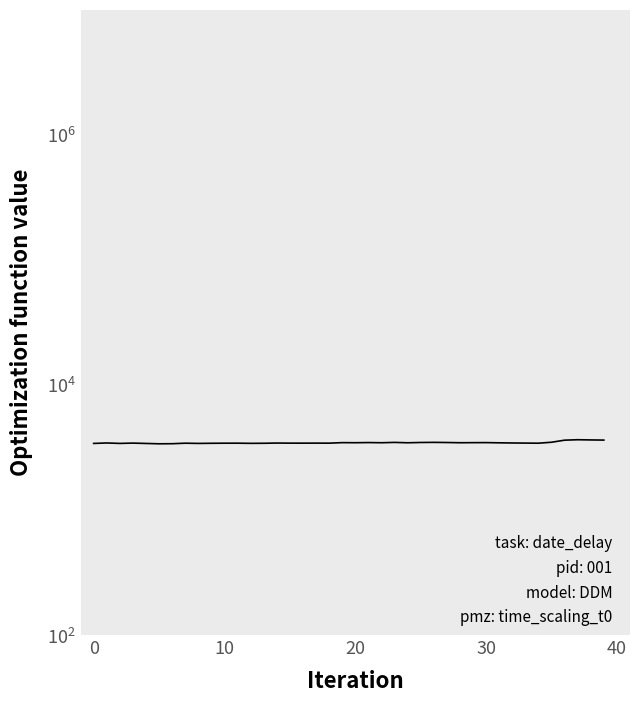

What is the change in value from 10 to 20?

+16.0